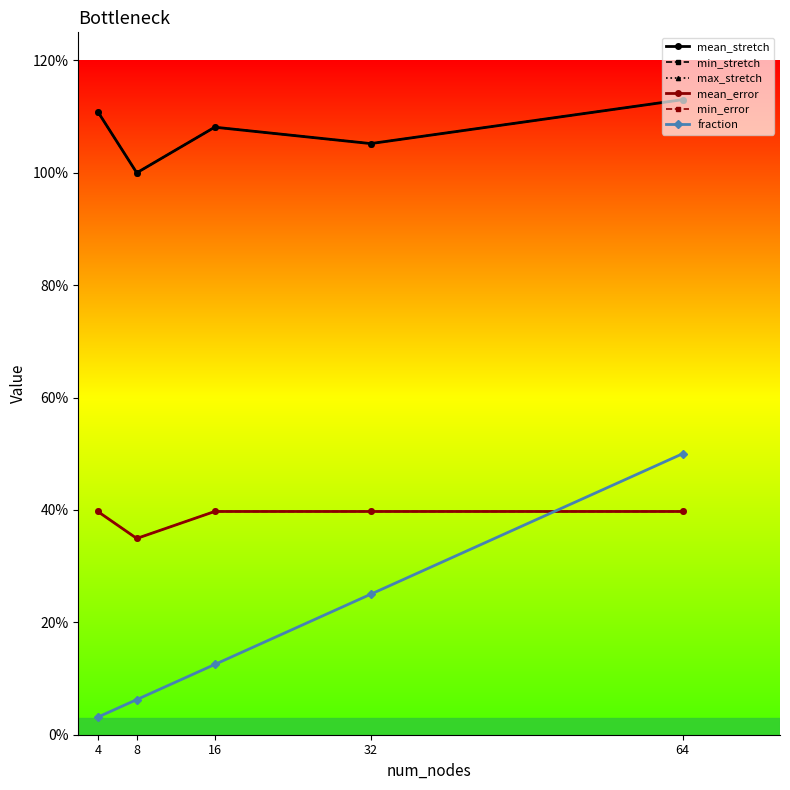

Reading left to right, what are all the values shown in this chart?

mean_stretch: 1.1	1.0	1.1	1.1	1.1
min_stretch: 1.1	1.0	1.1	1.1	1.1
max_stretch: 1.1	1.0	1.1	1.1	1.1
mean_error: 0.4	0.3	0.4	0.4	0.4
min_error: 0.4	0.3	0.4	0.4	0.4
fraction: 0.0	0.1	0.1	0.2	0.5